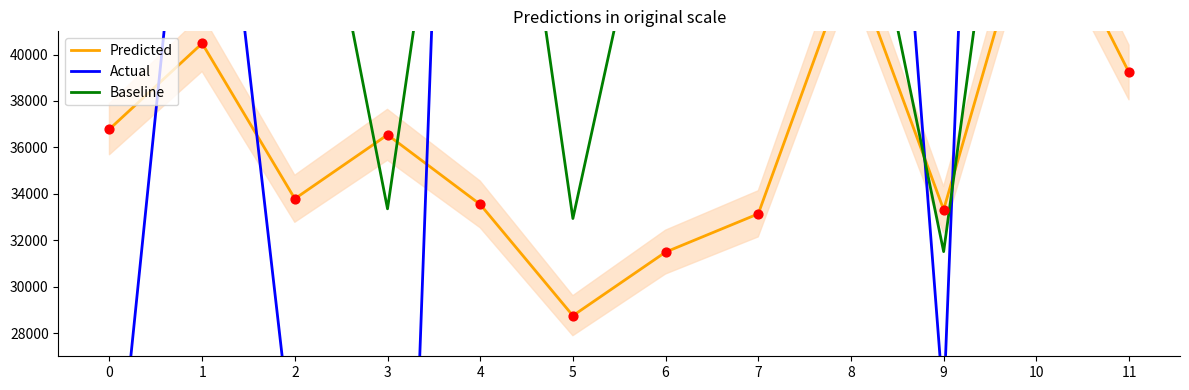

Which series reaches the minimum Y coordinate?

Actual